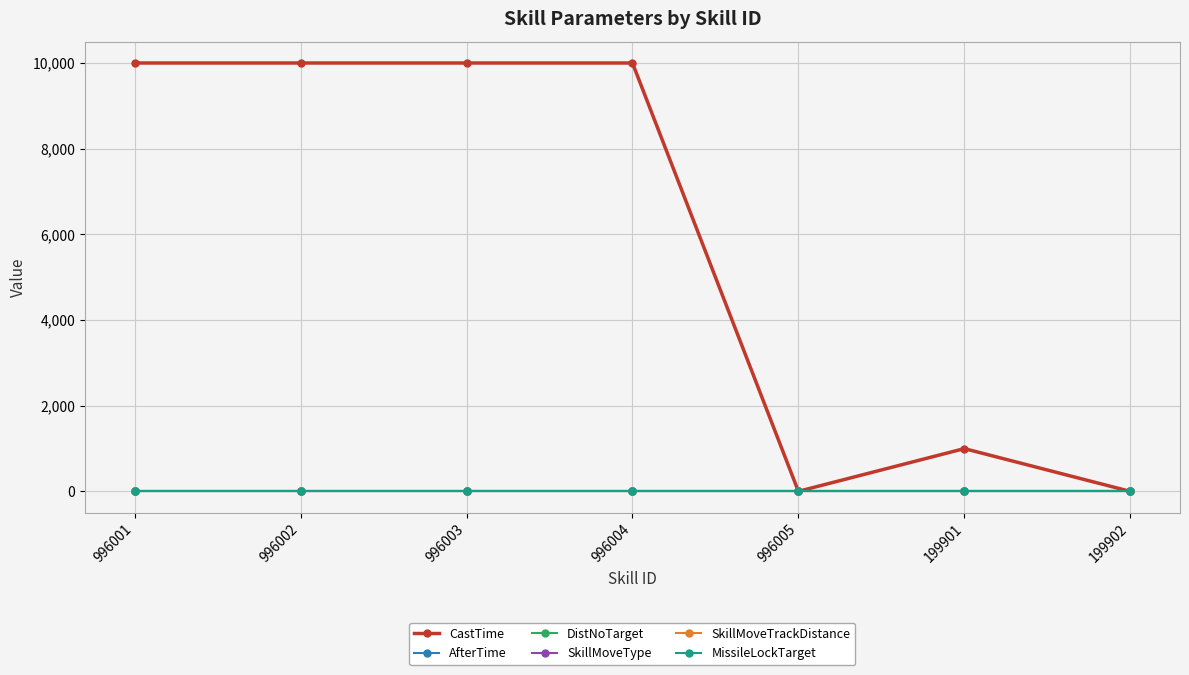

Which series has the largest total across all categories?

CastTime